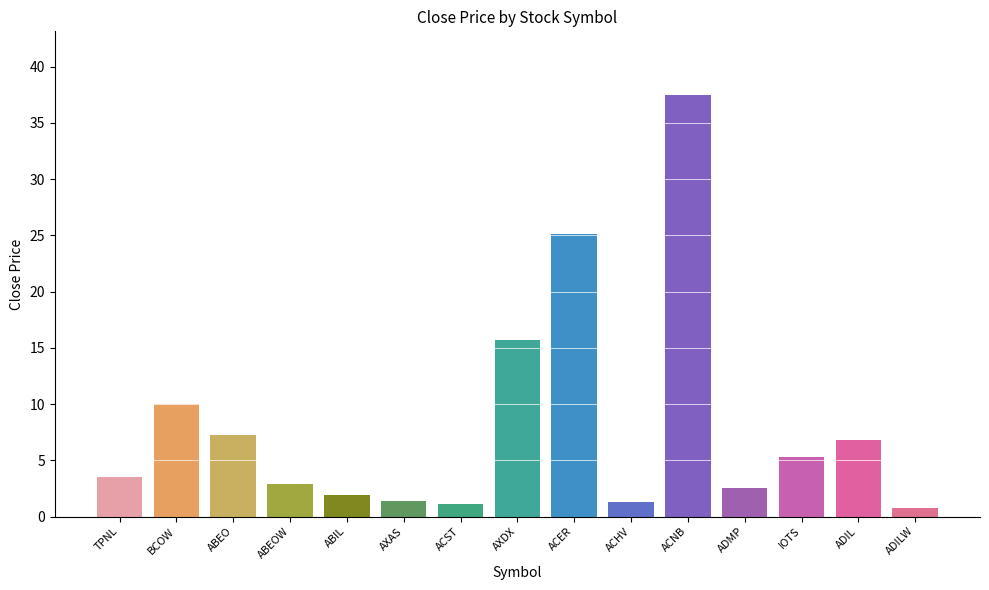

Rank the categories by value from lowest to highest.

ADILW, ACST, ACHV, AXAS, ABIL, ADMP, ABEOW, TPNL, IOTS, ADIL, ABEO, BCOW, AXDX, ACER, ACNB